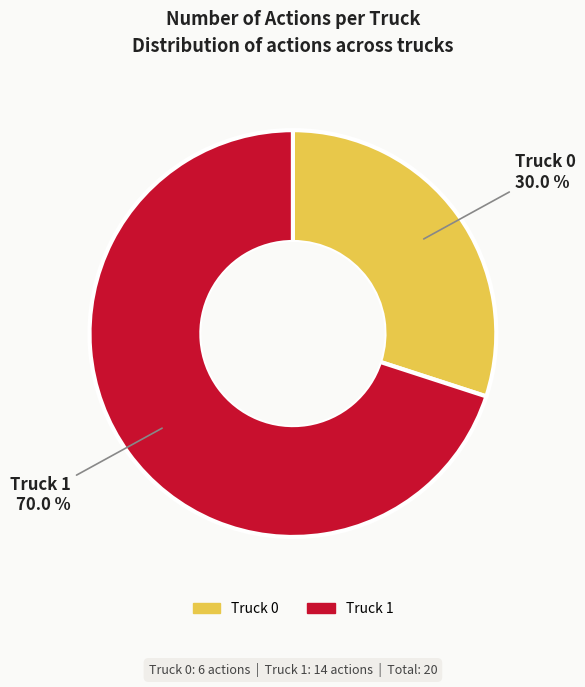

To the nearest percent, what percentage of the pie is Truck 0?

30%